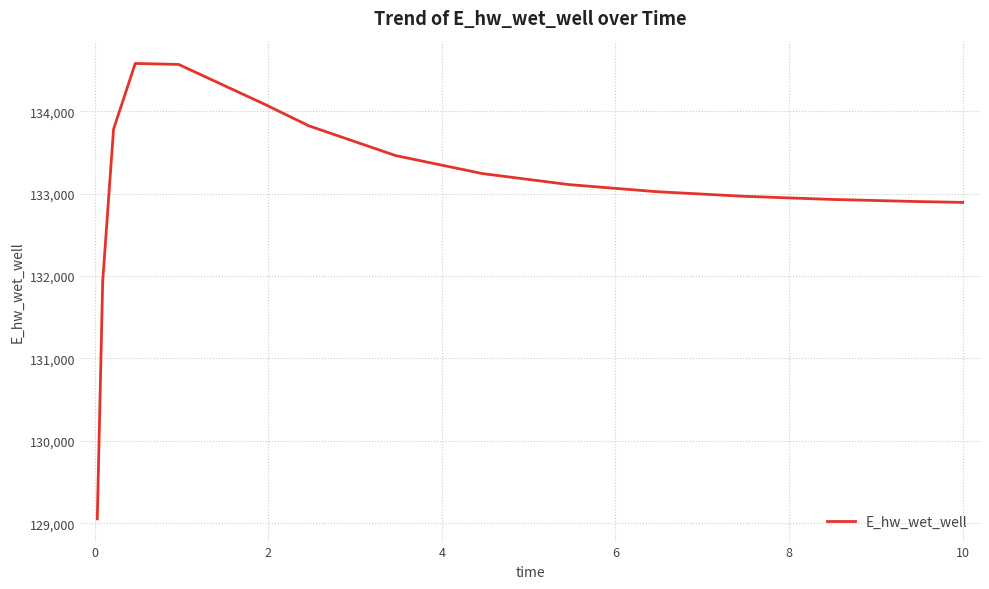

What is the smallest value displayed?

129053.2